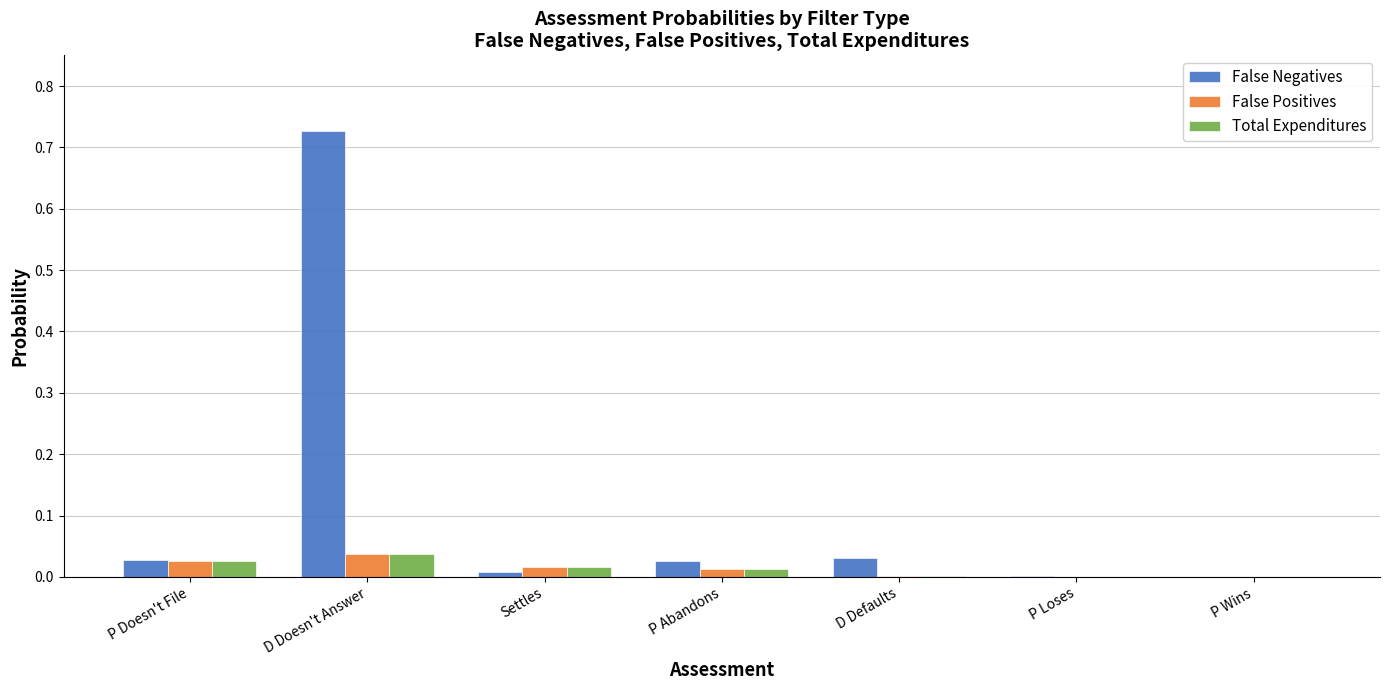

The value of False Positives at Settles is 0.0. True or false?

True